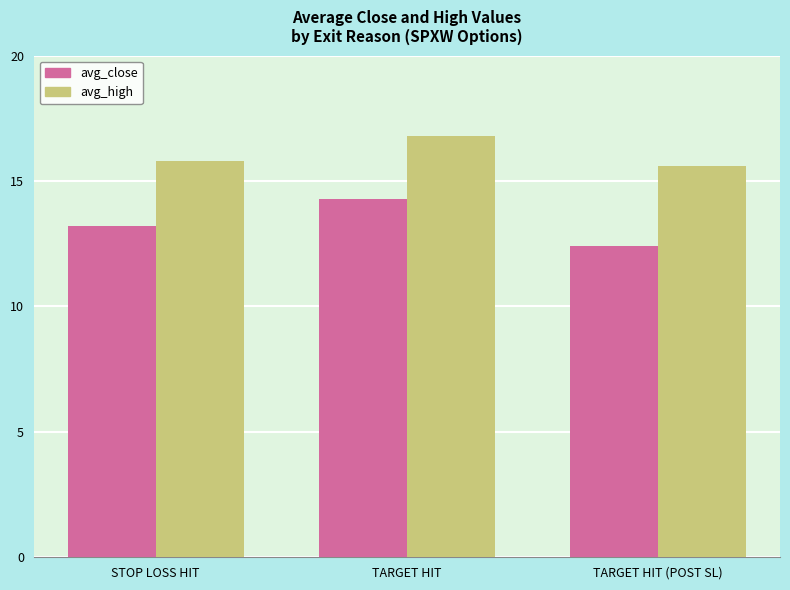

Does the chart contain stacked bars?

No